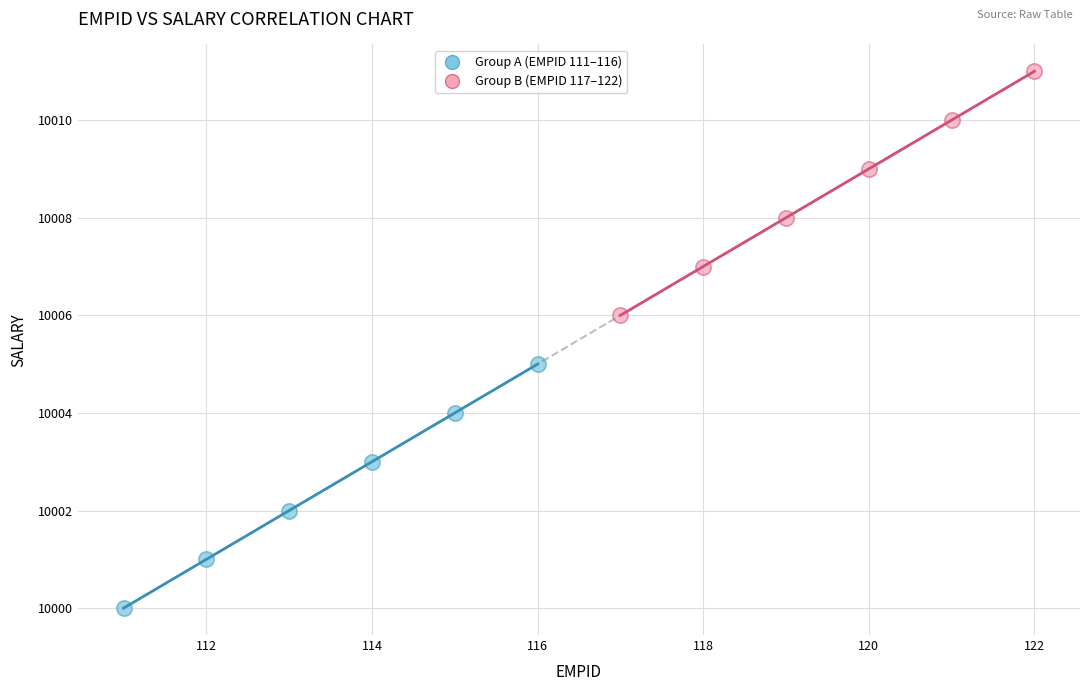

Which series reaches the maximum Y coordinate?

Group B (EMPID 117–122)